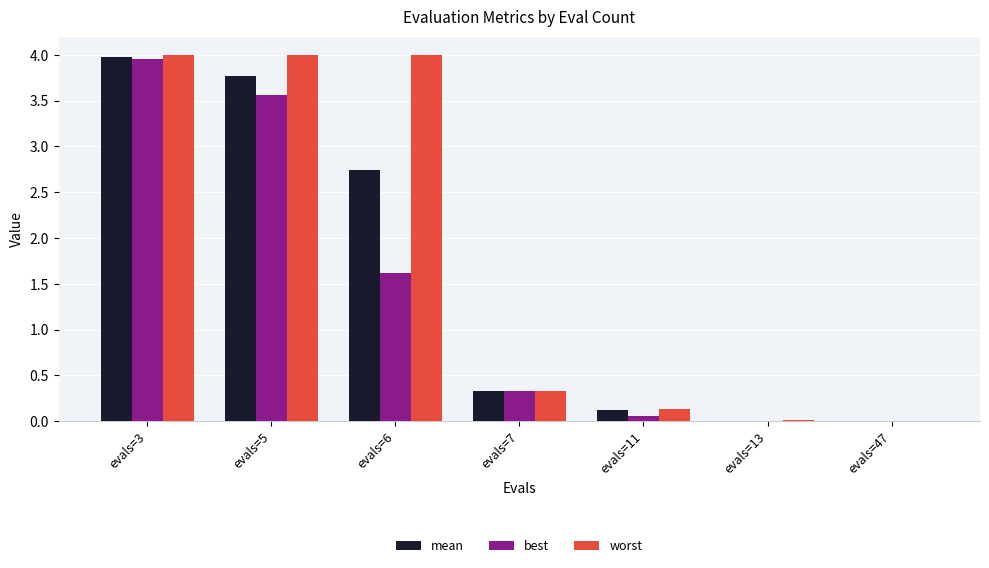

What is the sum of the worst values at evals=5 and evals=6?

8.0